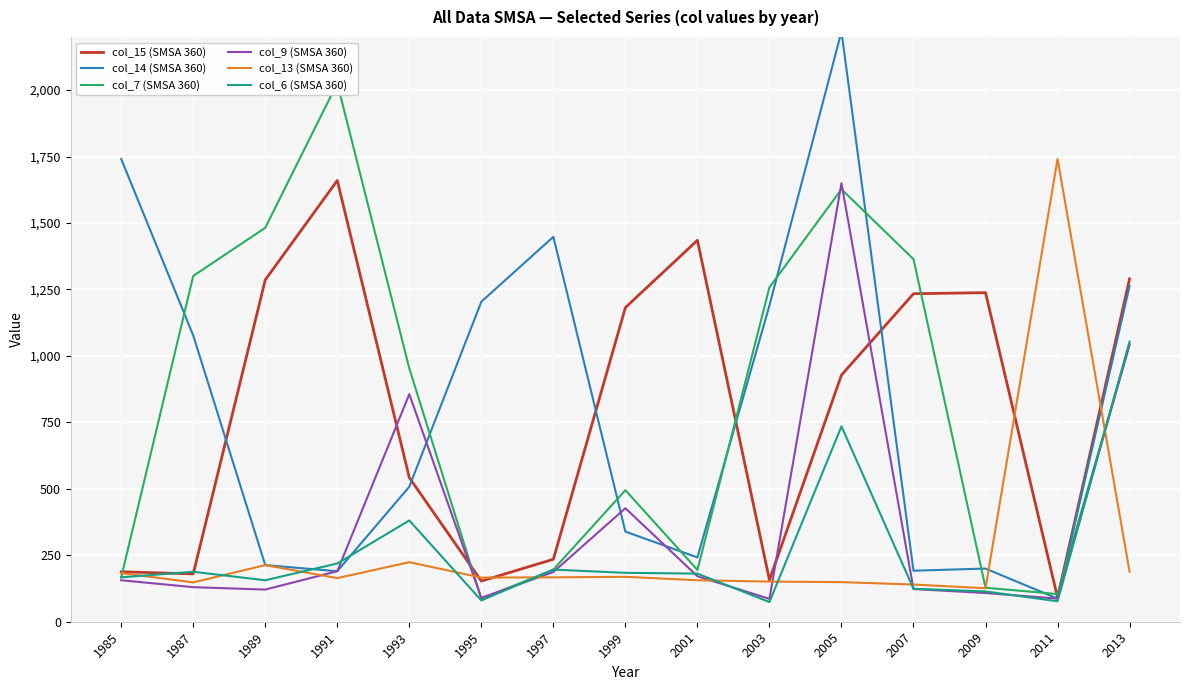

Reading right to left, extract all data points from this chart.

col_15 (SMSA 360): 2013=1290	2011=91	2009=1238	2007=1234	2005=928	2003=157	2001=1435	1999=1182	1997=235	1995=153	1993=542	1991=1660	1989=1286	1987=180	1985=188
col_14 (SMSA 360): 2013=1263	2011=87	2009=200	2007=192	2005=2220	2003=1190	2001=242	1999=339	1997=1448	1995=1204	1993=508	1991=190	1989=213	1987=1077	1985=1741
col_7 (SMSA 360): 2013=1044	2011=104	2009=128	2007=1364	2005=1627	2003=1258	2001=195	1999=495	1997=196	1995=86	1993=953	1991=2026	1989=1482	1987=1301	1985=167
col_9 (SMSA 360): 2013=1043	2011=87	2009=108	2007=123	2005=1650	2003=86	2001=171	1999=427	1997=187	1995=90	1993=856	1991=190	1989=121	1987=130	1985=156
col_13 (SMSA 360): 2013=188	2011=1741	2009=126	2007=140	2005=149	2003=151	2001=156	1999=169	1997=167	1995=166	1993=224	1991=164	1989=213	1987=148	1985=183
col_6 (SMSA 360): 2013=1054	2011=77	2009=114	2007=124	2005=735	2003=74	2001=181	1999=184	1997=196	1995=80	1993=381	1991=219	1989=156	1987=188	1985=167